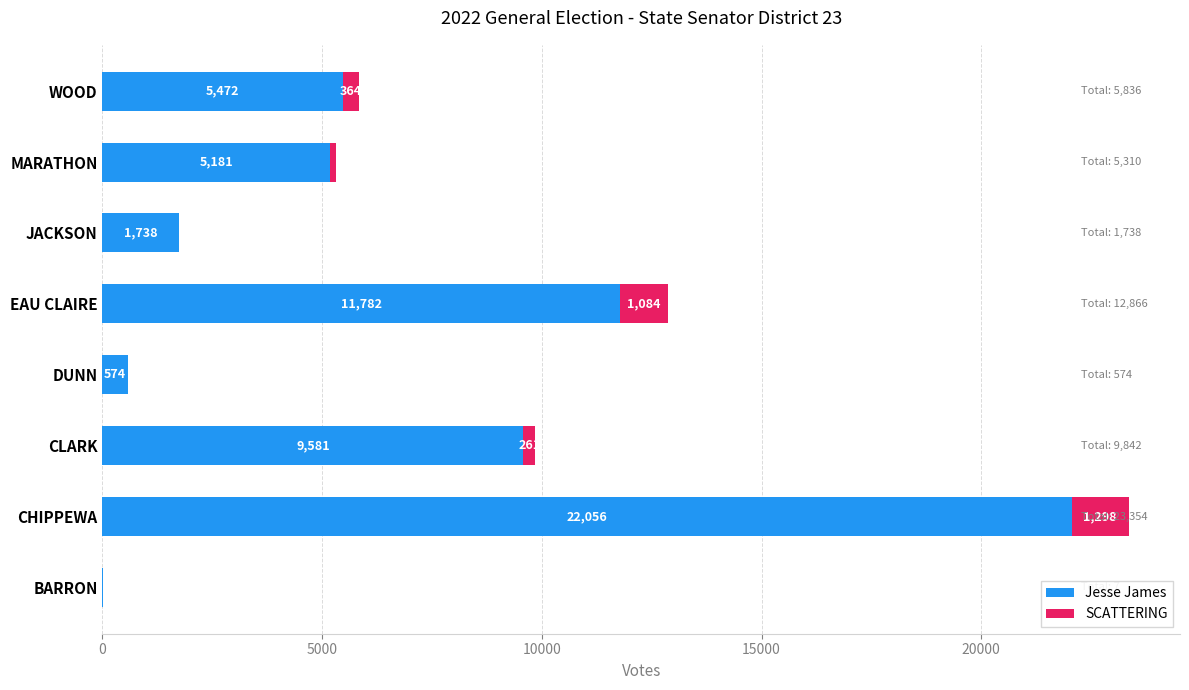

At which label does Jesse James reach its peak?

CHIPPEWA